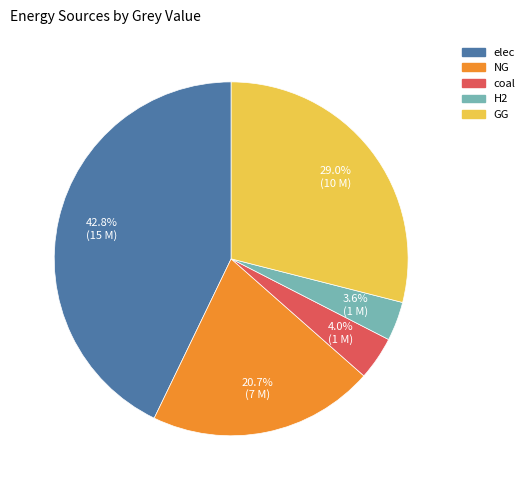

Does any single category account for the majority?

No